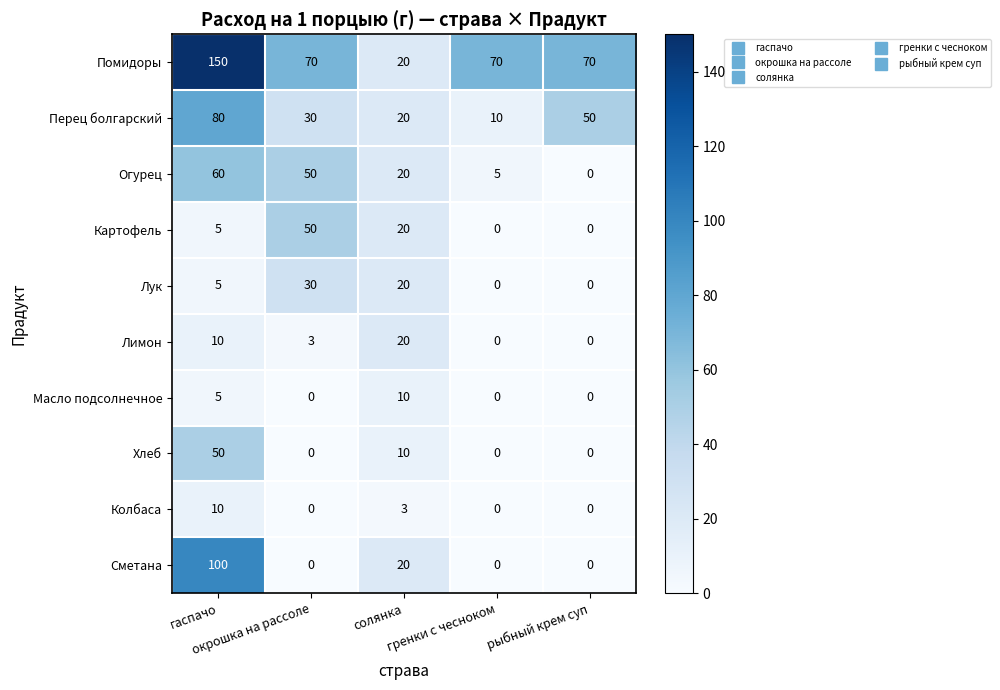

Count the Картофель values in the range 0 to 20.

4